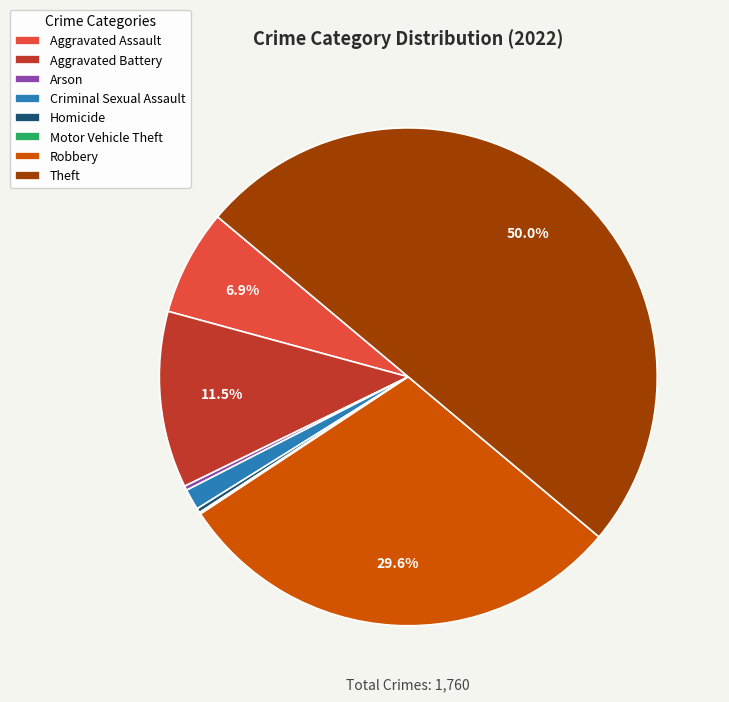

Does Homicide account for over 50% of the chart?

No